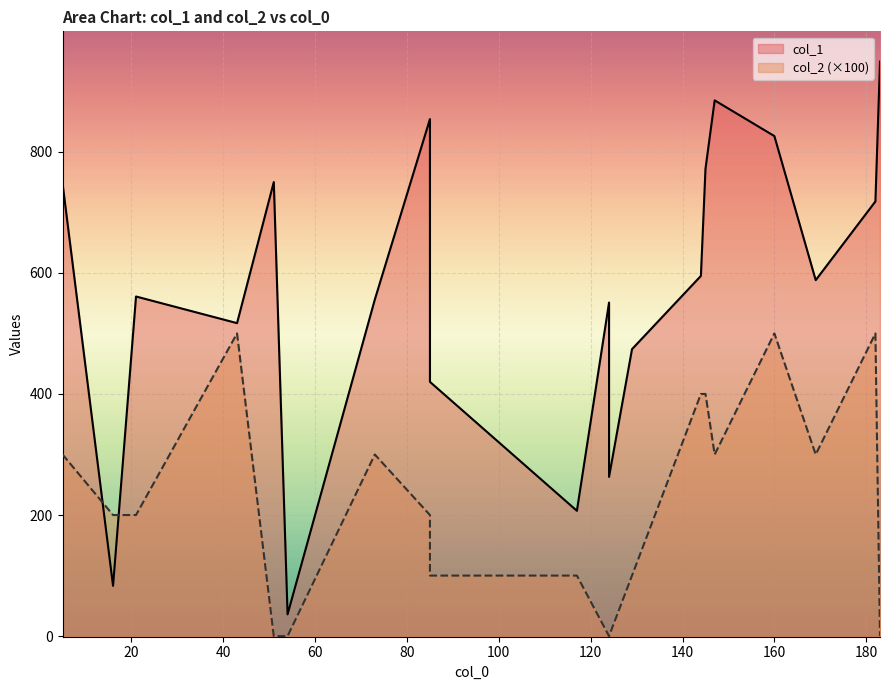

What is the maximum value shown in the chart?

949